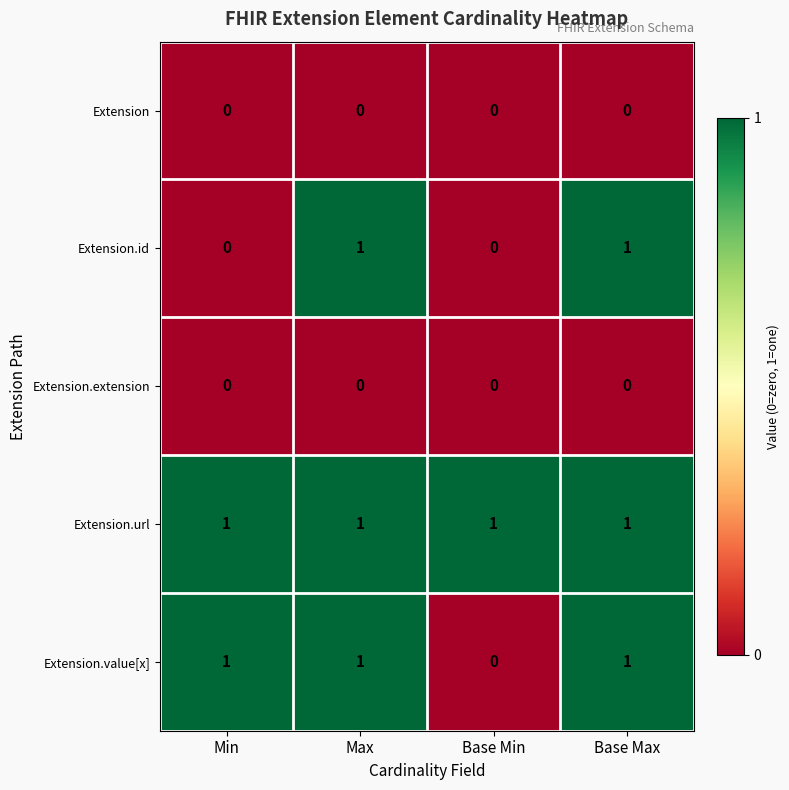

The value of Extension.url at Base Max is 1. True or false?

True